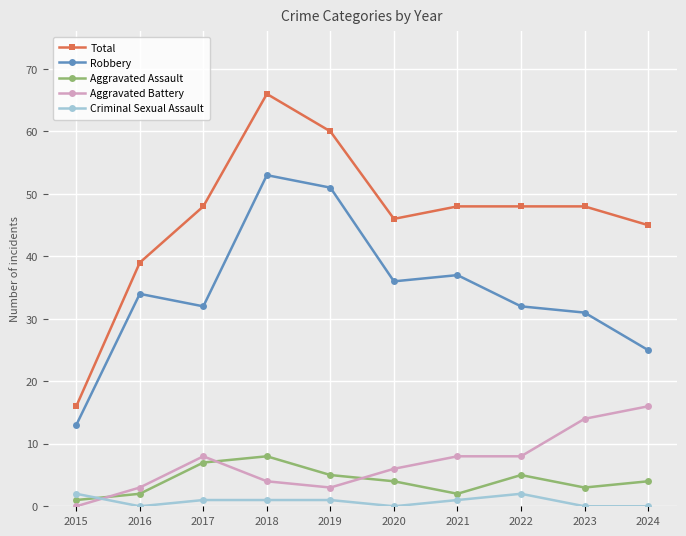

Read the Robbery value at 2019, to the nearest 10.

50